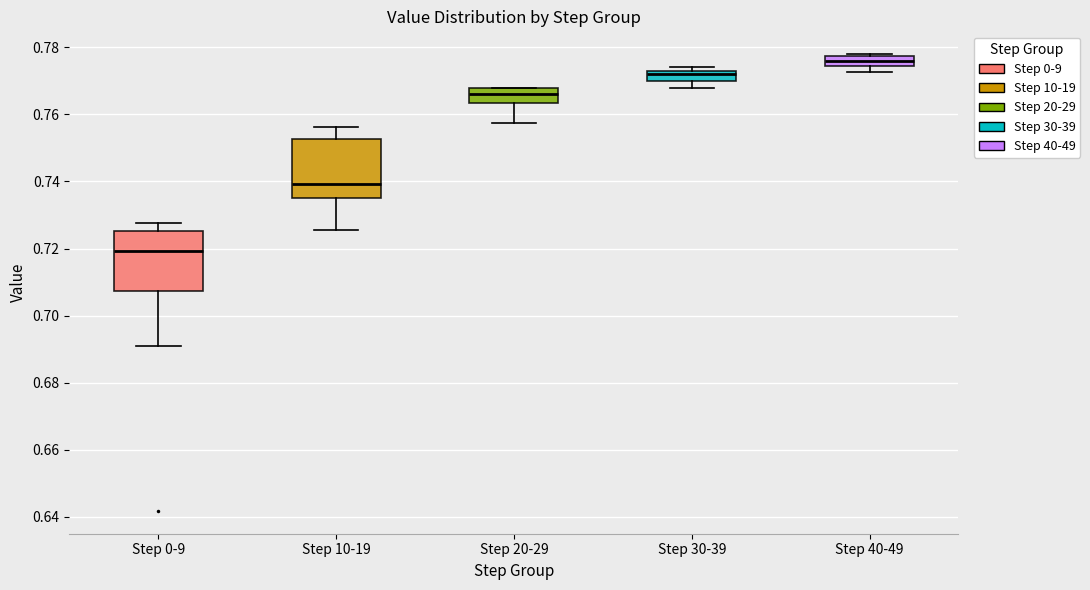

Which box's median line is the lowest?

Step 0-9